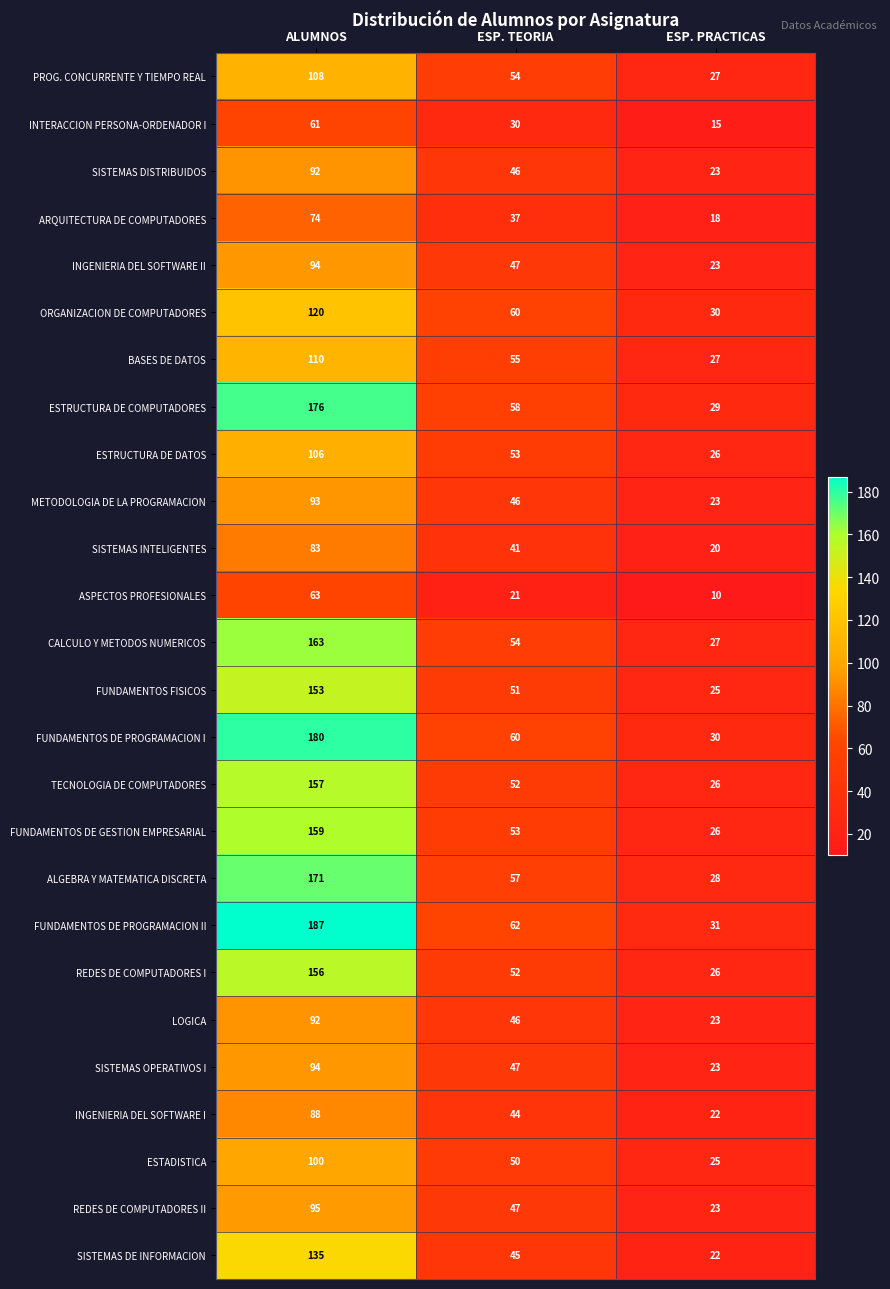

Is the value of ESTRUCTURA DE COMPUTADORES at ALUMNOS greater than the value of CALCULO Y METODOS NUMERICOS at ALUMNOS?

Yes